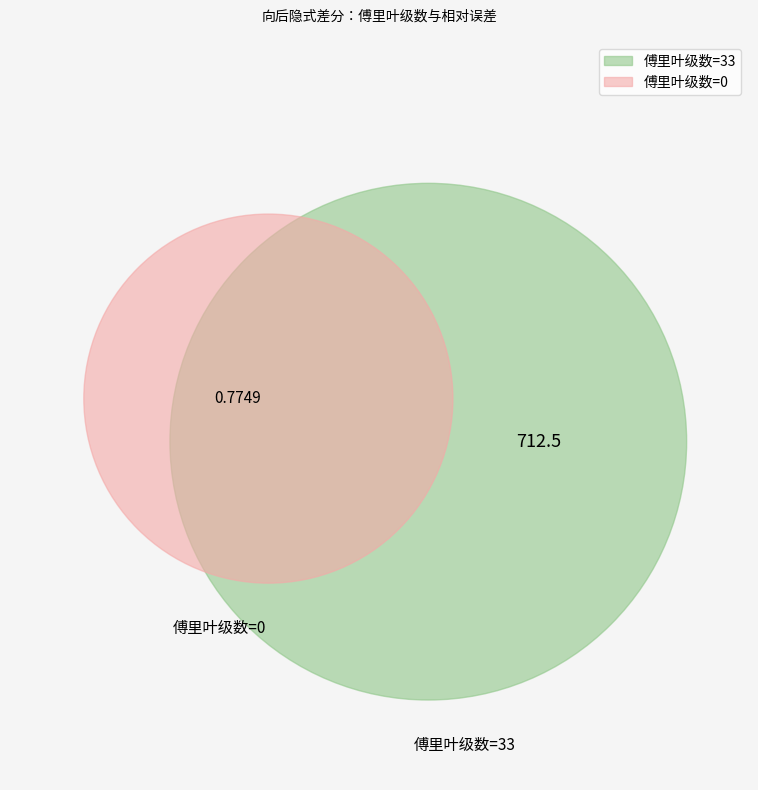

Rank the categories by value from lowest to highest.

0, 33